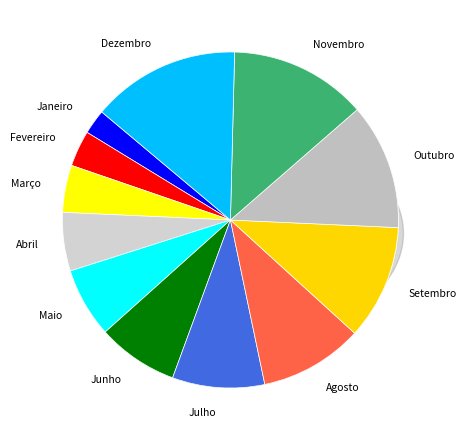

Is there any slice that represents more than half of the pie?

No